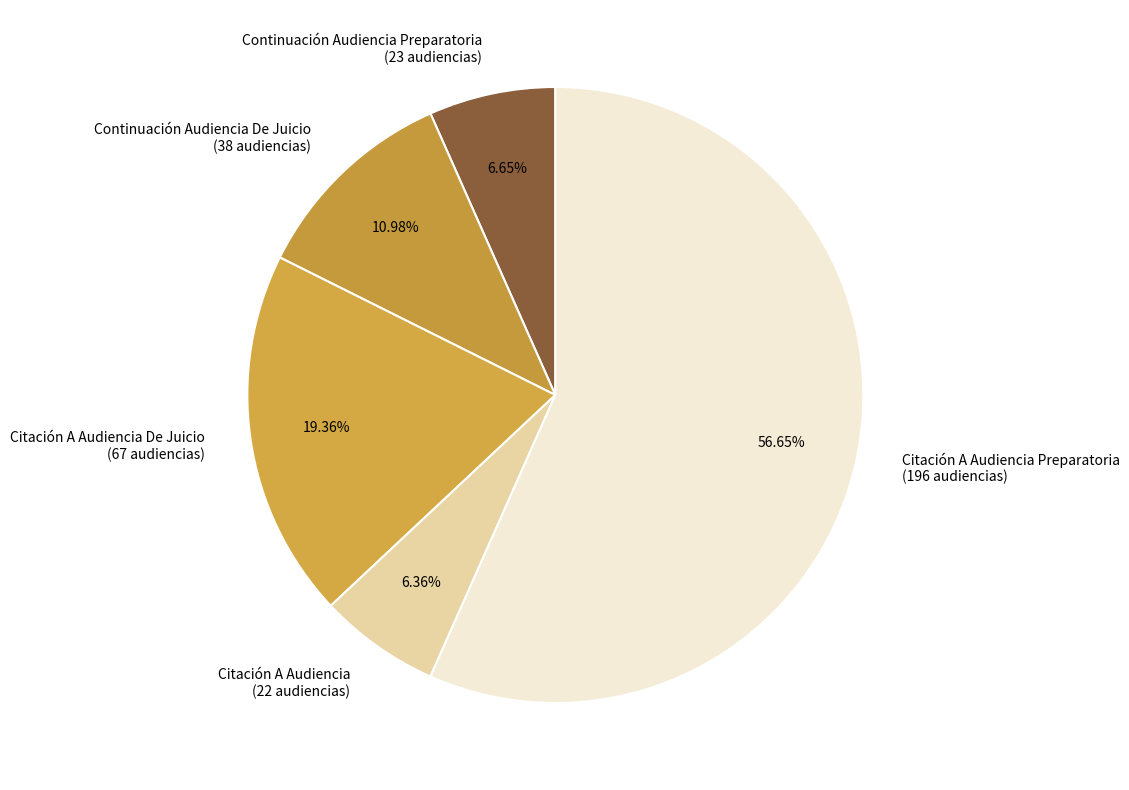

What is the ratio of the value at Citación A Audiencia Preparatoria (196 audiencias) to the value at Continuación Audiencia De Juicio (38 audiencias)?

5.2